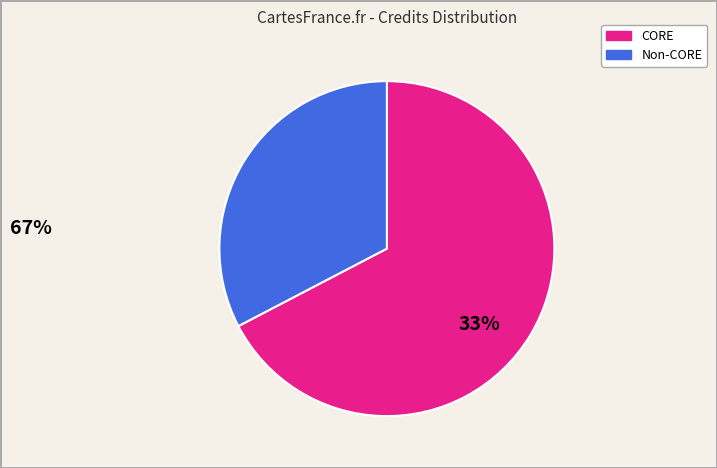

Is there any slice that represents more than half of the pie?

Yes